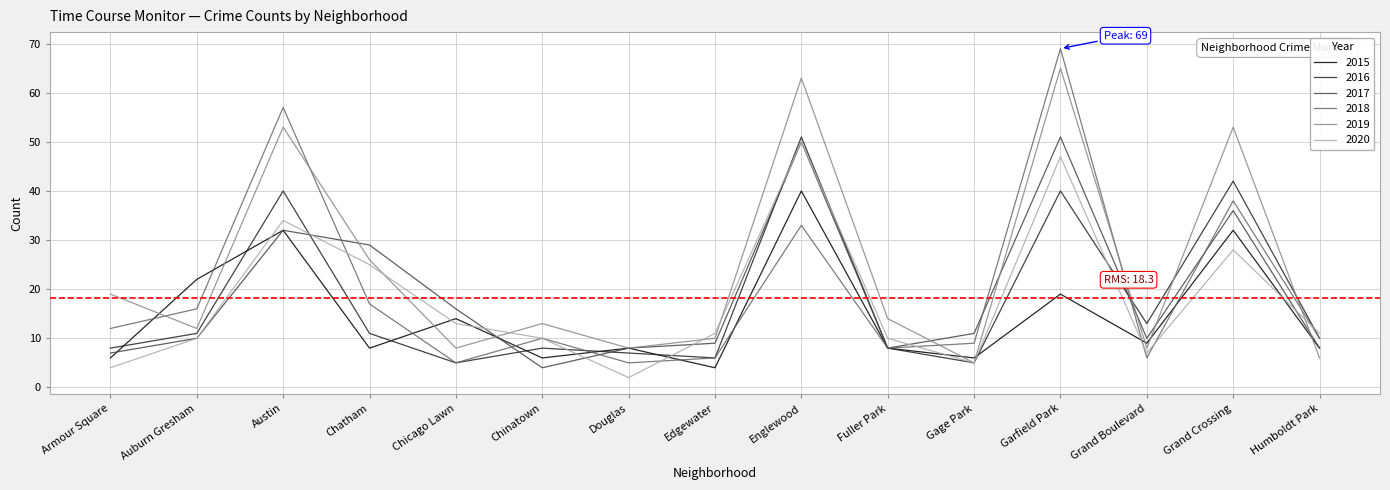

Reading left to right, what are all the values shown in this chart?

2015: Armour Square=6	Auburn Gresham=22	Austin=32	Chatham=8	Chicago Lawn=14	Chinatown=6	Douglas=8	Edgewater=4	Englewood=40	Fuller Park=8	Gage Park=6	Garfield Park=19	Grand Boulevard=9	Grand Crossing=32	Humboldt Park=8
2016: Armour Square=8	Auburn Gresham=11	Austin=40	Chatham=11	Chicago Lawn=5	Chinatown=8	Douglas=7	Edgewater=6	Englewood=51	Fuller Park=8	Gage Park=5	Garfield Park=40	Grand Boulevard=13	Grand Crossing=42	Humboldt Park=10
2017: Armour Square=7	Auburn Gresham=10	Austin=32	Chatham=29	Chicago Lawn=16	Chinatown=4	Douglas=8	Edgewater=9	Englewood=50	Fuller Park=8	Gage Park=11	Garfield Park=51	Grand Boulevard=10	Grand Crossing=36	Humboldt Park=8
2018: Armour Square=12	Auburn Gresham=16	Austin=57	Chatham=17	Chicago Lawn=5	Chinatown=10	Douglas=5	Edgewater=6	Englewood=33	Fuller Park=8	Gage Park=9	Garfield Park=69	Grand Boulevard=6	Grand Crossing=38	Humboldt Park=10
2019: Armour Square=19	Auburn Gresham=12	Austin=53	Chatham=26	Chicago Lawn=8	Chinatown=13	Douglas=8	Edgewater=10	Englewood=63	Fuller Park=14	Gage Park=5	Garfield Park=65	Grand Boulevard=8	Grand Crossing=53	Humboldt Park=6
2020: Armour Square=4	Auburn Gresham=10	Austin=34	Chatham=25	Chicago Lawn=13	Chinatown=10	Douglas=2	Edgewater=11	Englewood=50	Fuller Park=10	Gage Park=5	Garfield Park=47	Grand Boulevard=7	Grand Crossing=28	Humboldt Park=11